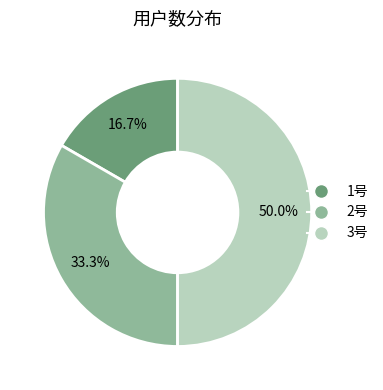

How much of the chart is everything except 3号?

50.0%